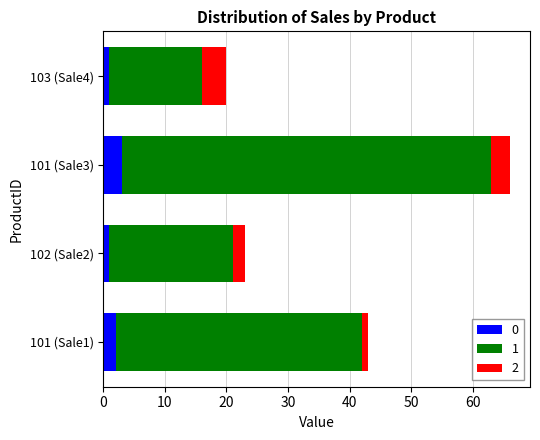

At which category is the sum across all series the highest?

101 (Sale3)